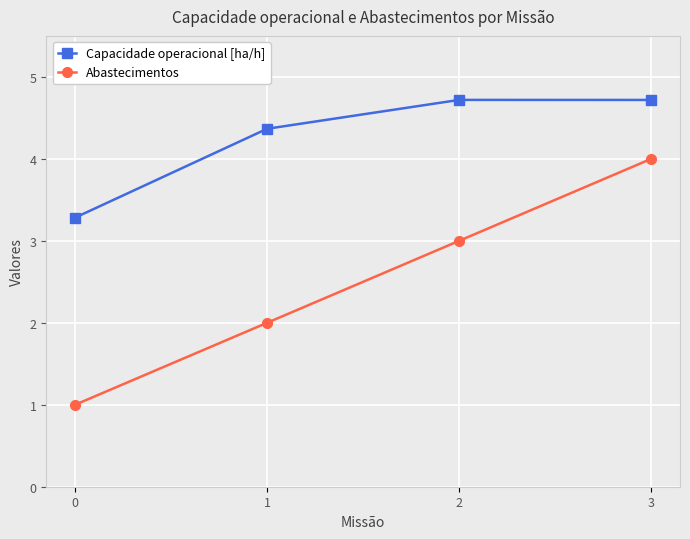

Does the chart display data point markers on the line(s)?

Yes